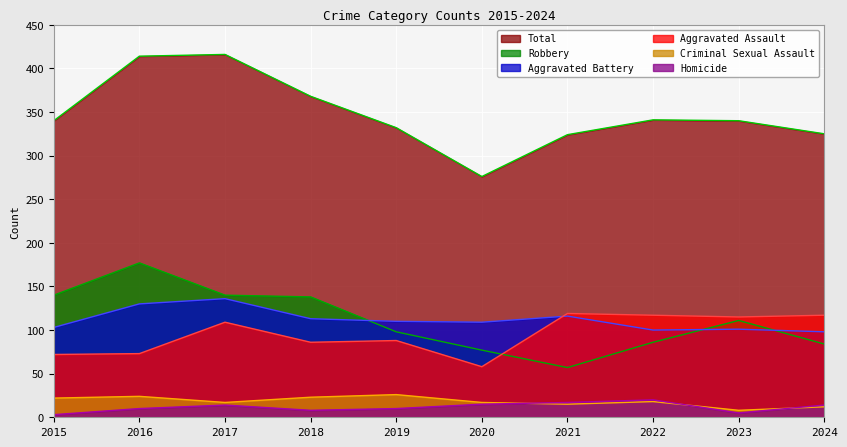

Where is Total nearest to the value 346?

2022